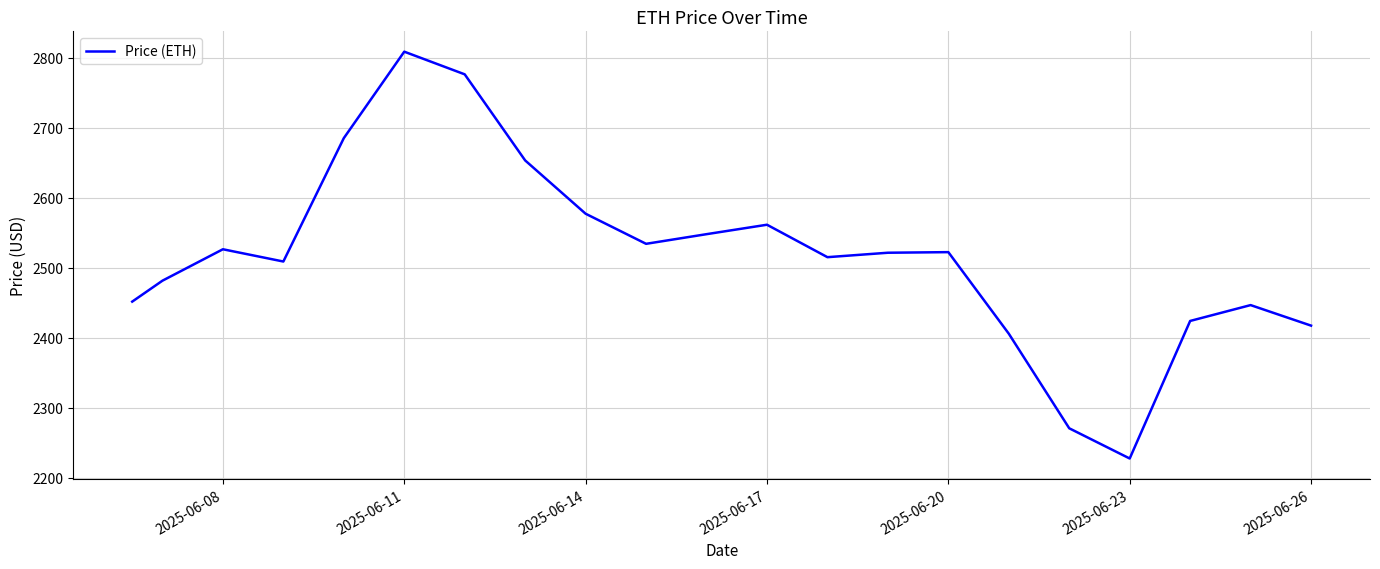

Is this an area chart (filled region under the line)?

No